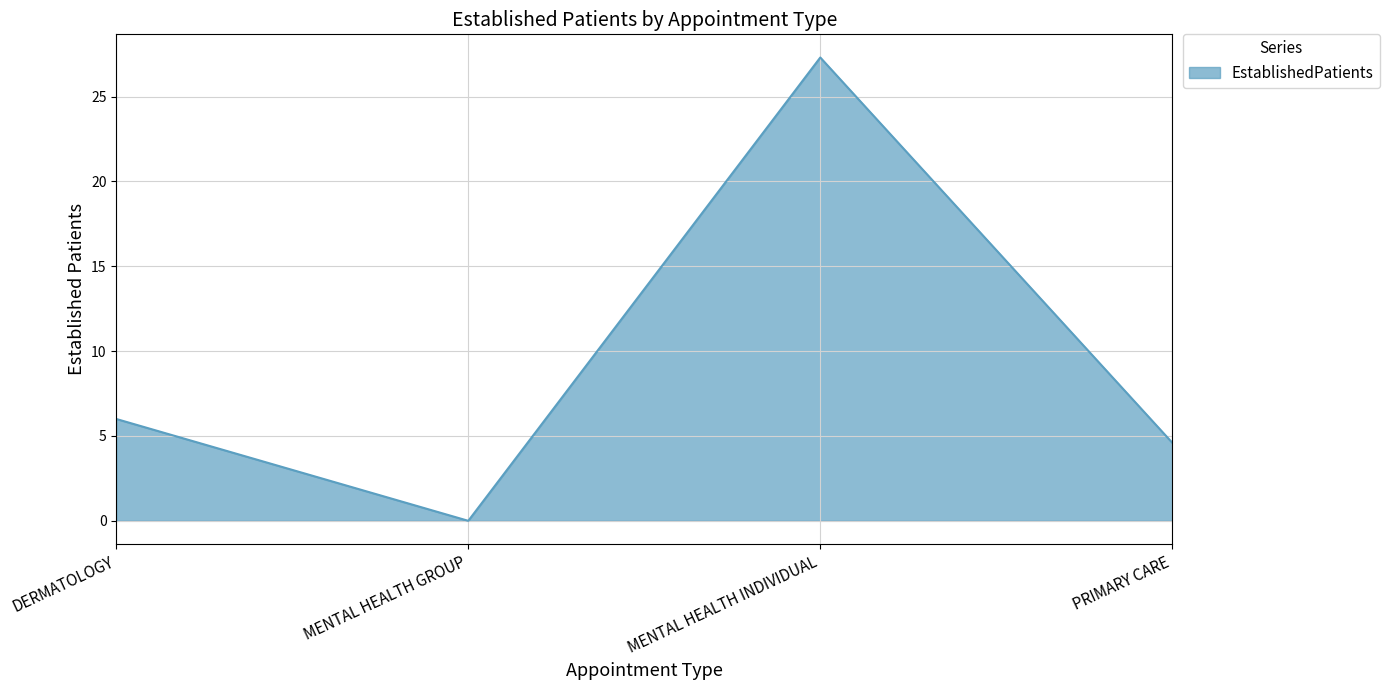

How many interior local valleys (lower than both neighbors) does the data have?

1